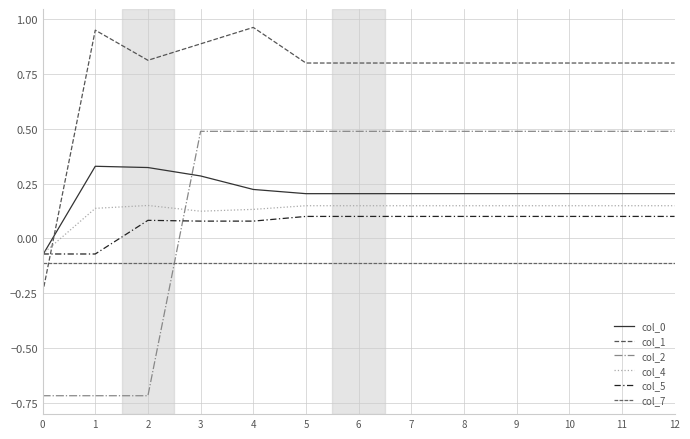

What is the maximum value for col_7?

-0.1